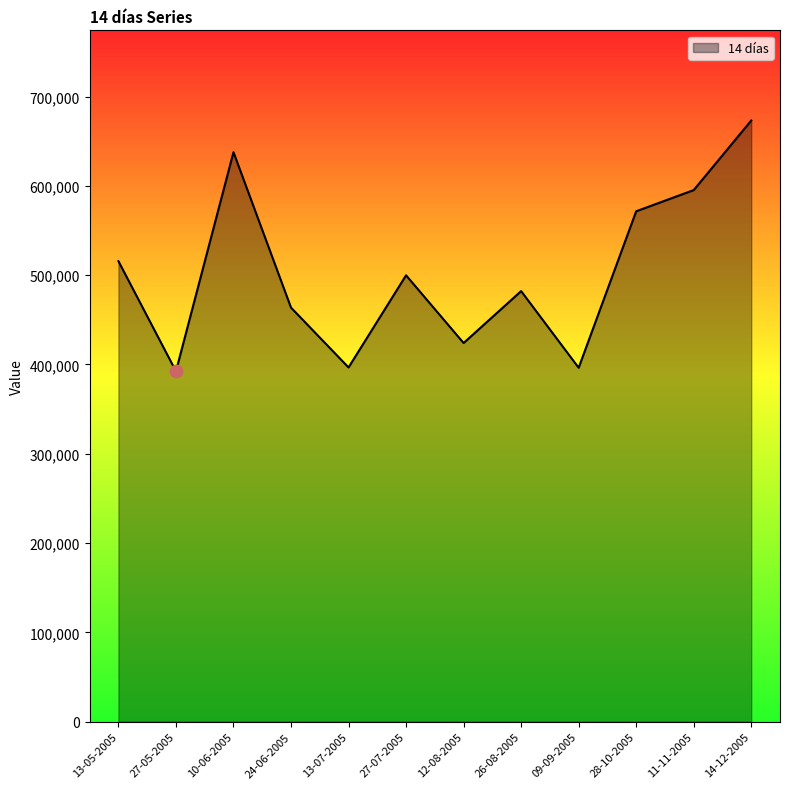

Which has a higher value, 27-05-2005 or 10-06-2005?

10-06-2005